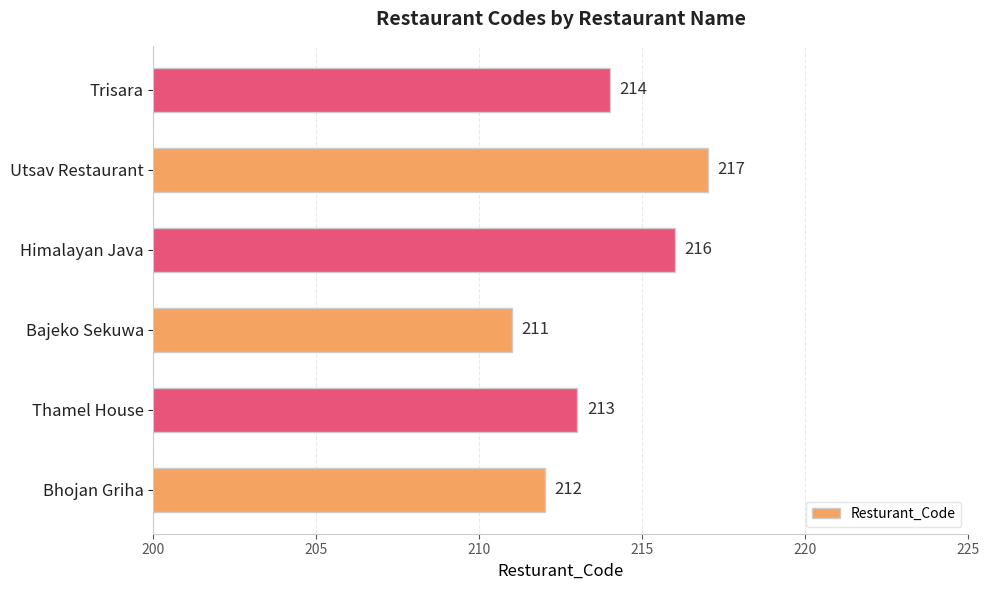

Reading bottom to top, what are all the values shown in this chart?

212	213	211	216	217	214